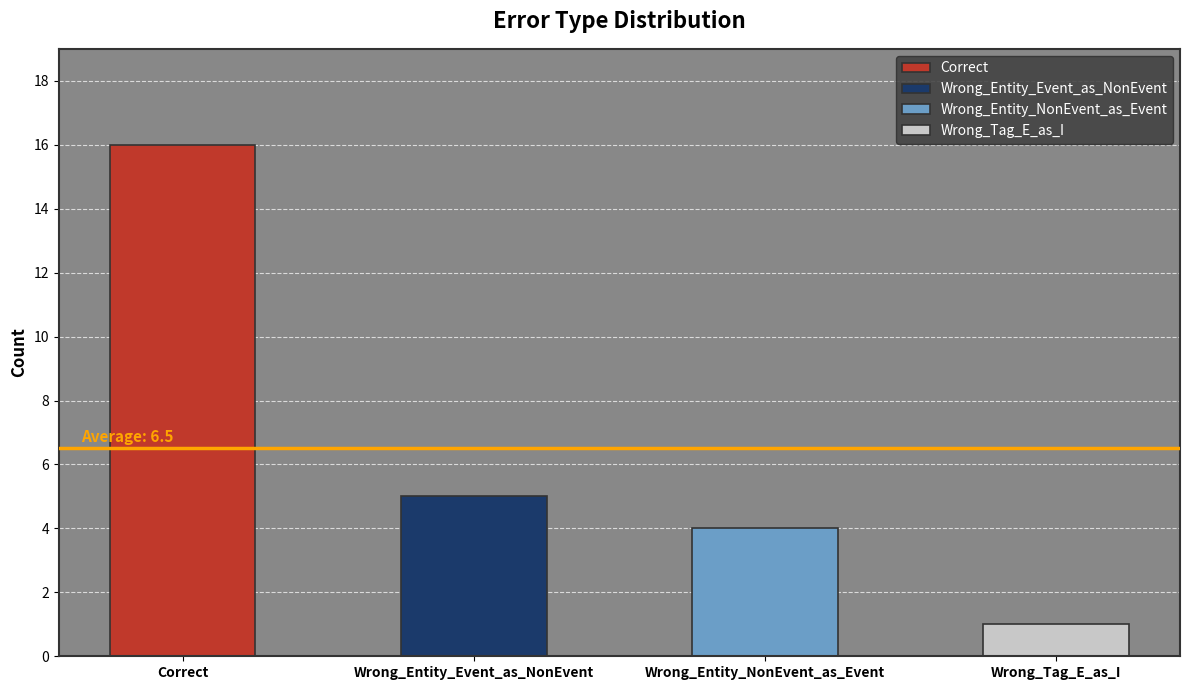

What is the difference between the second highest and minimum values?

4